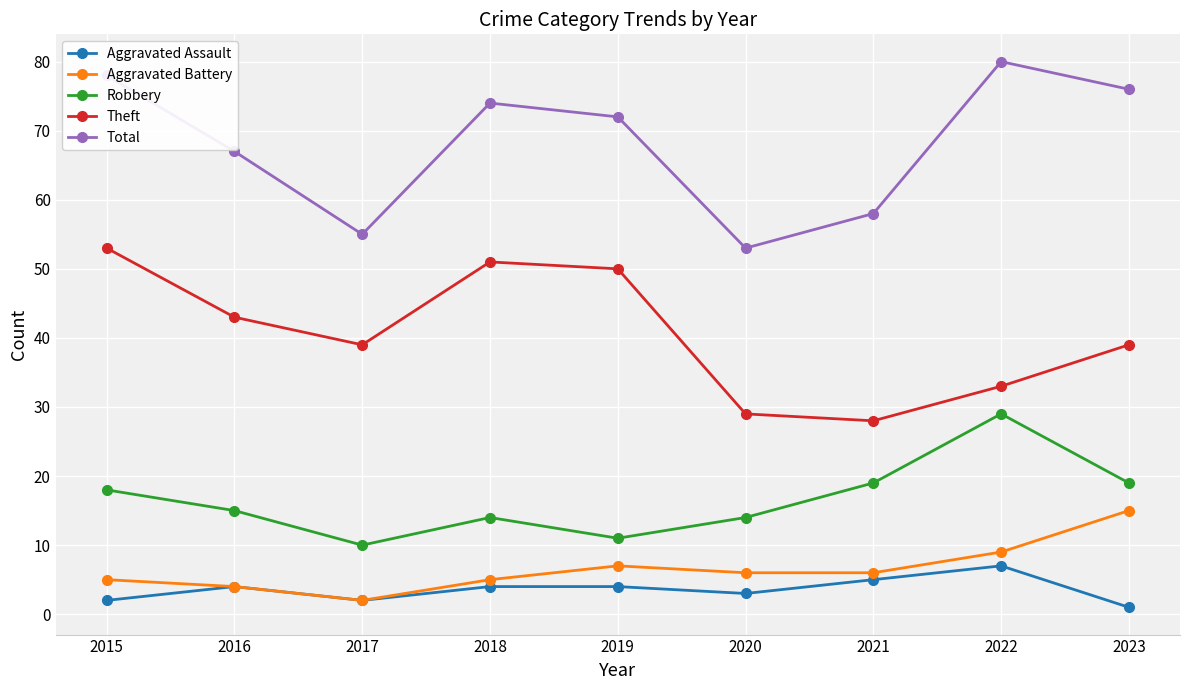

What is the sum of the Aggravated Assault values at 2023 and 2021?

6